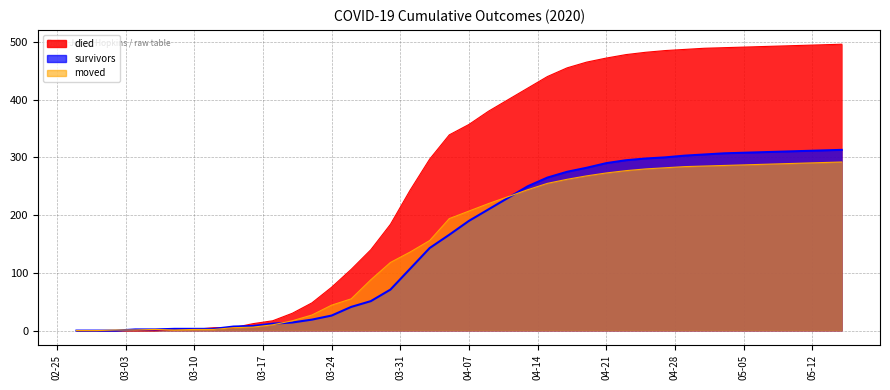

Rank the series at 2020-04-05 from lowest to highest value.

survivors, moved, died